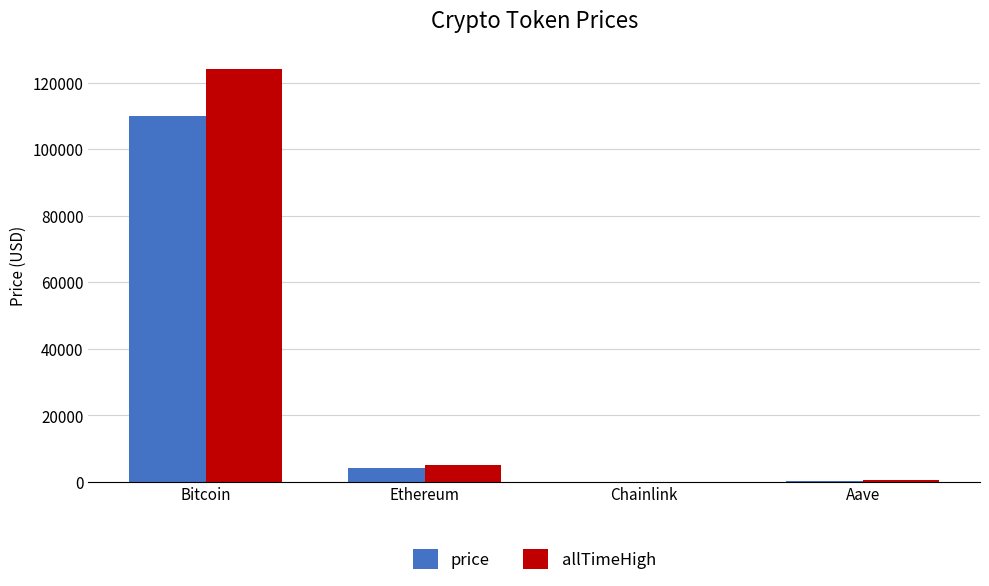

Count the number of data series in this chart.

2